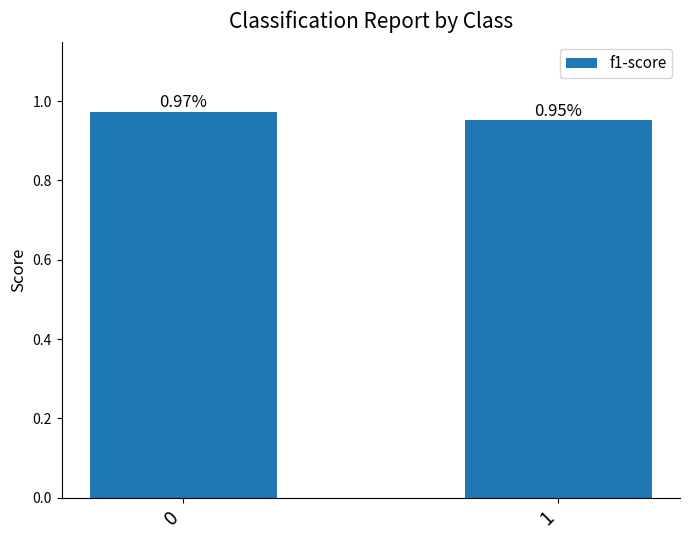

Is it true that the value at 0 is 1.3?

False